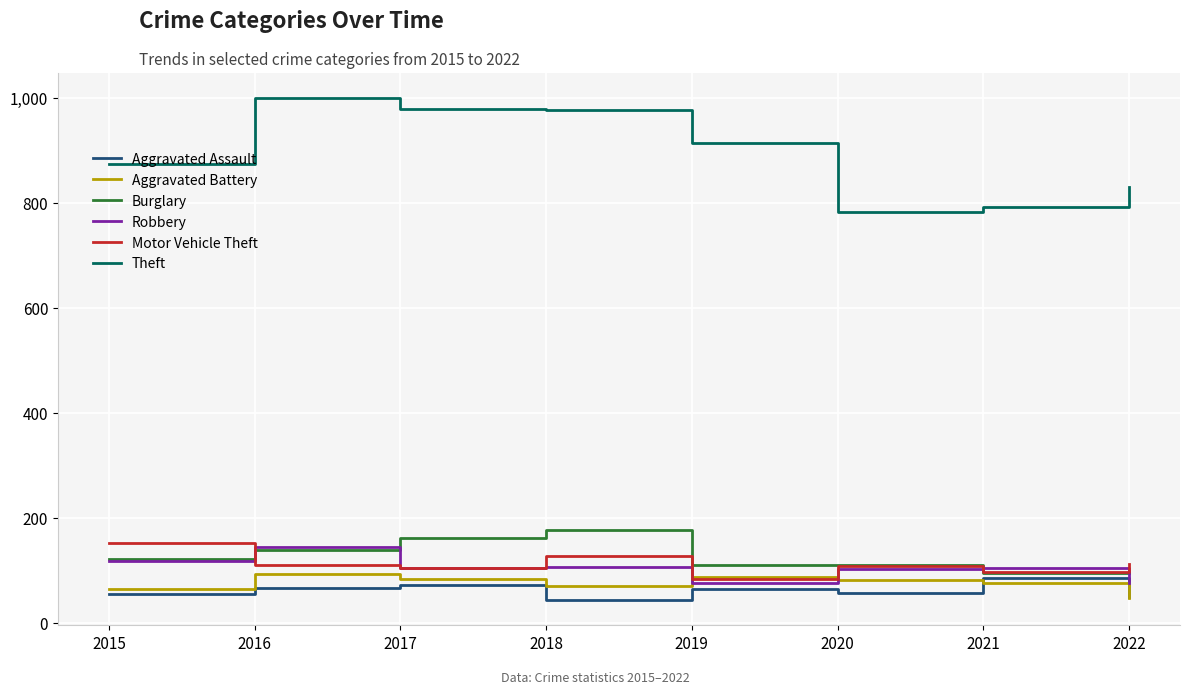

Which category has the highest value in the Motor Vehicle Theft series?

2015